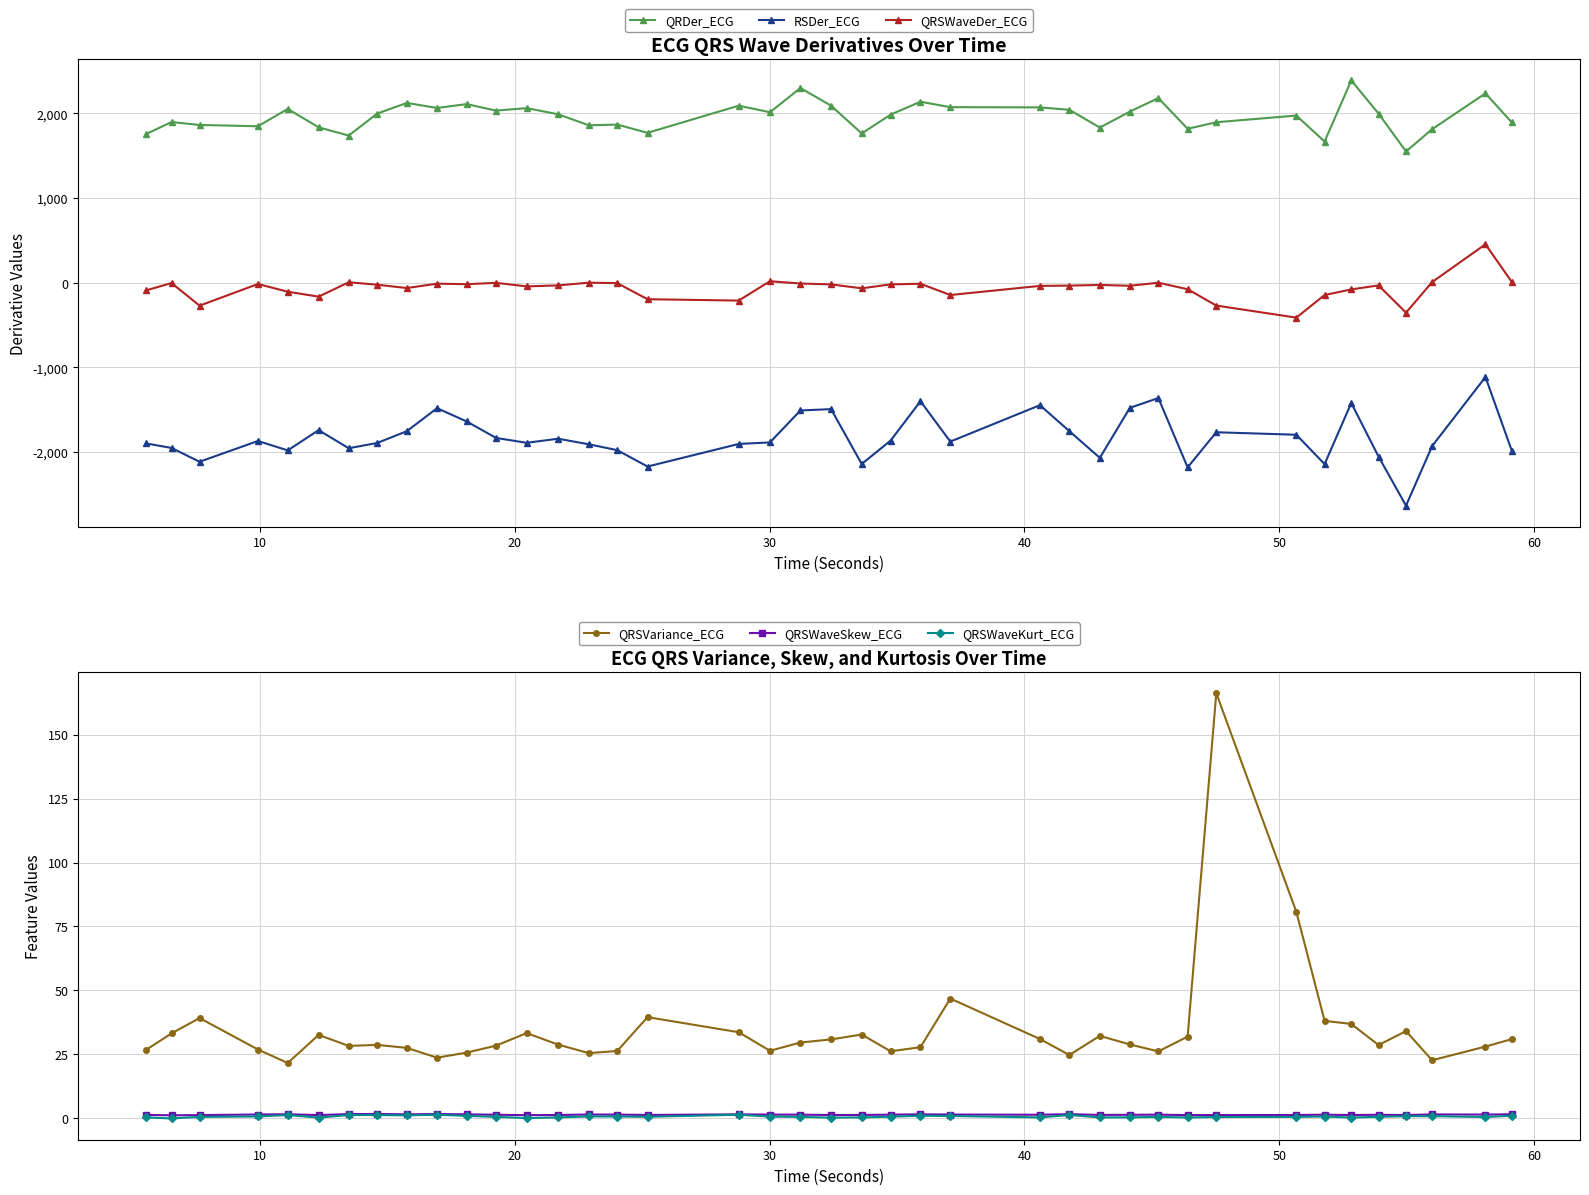

True or false: RSDer_ECG and QRSWaveDer_ECG cross at least once.

False